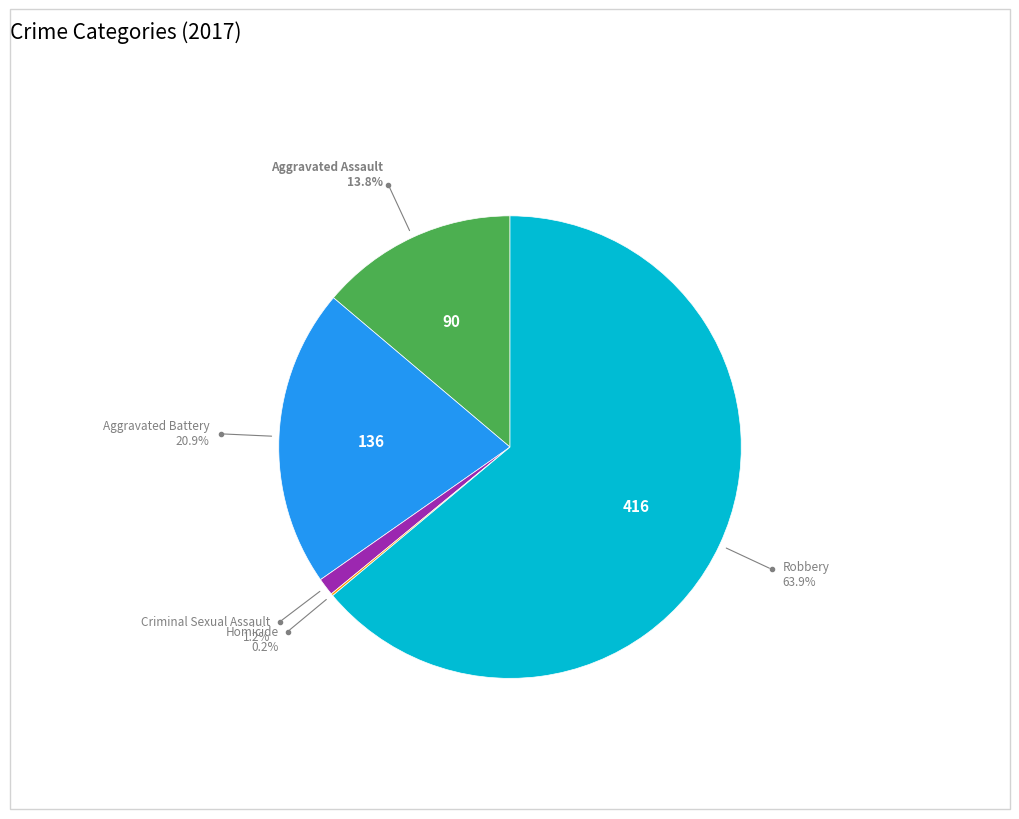

Does any single category account for the majority?

Yes